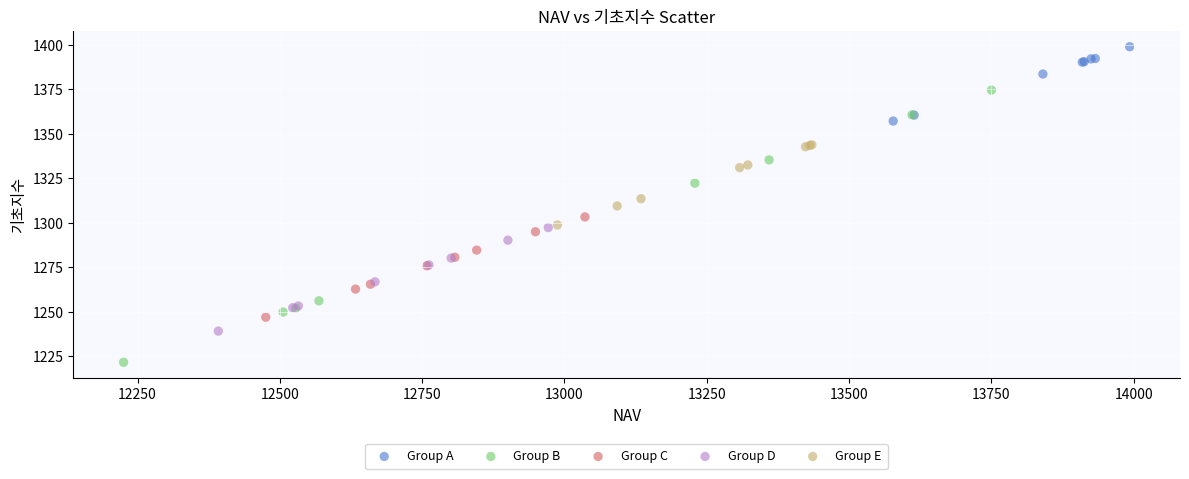

Which series contains the highest Y value?

Group A